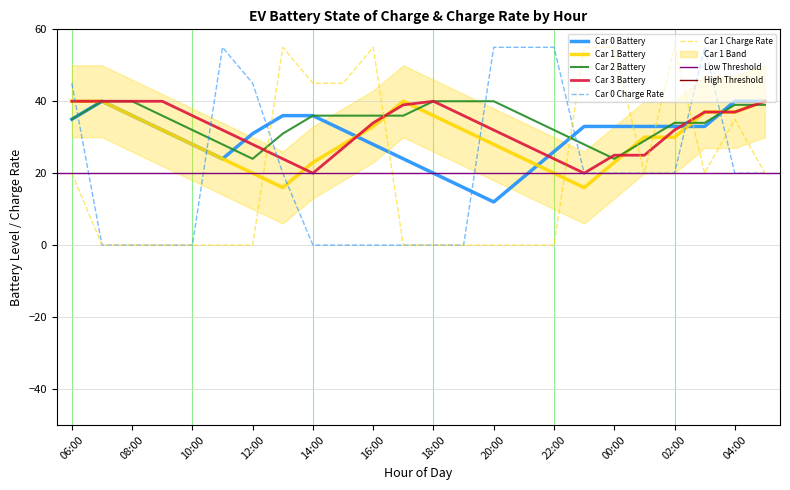

Is it true that car_0_charge equals 9 at 00:00?

False